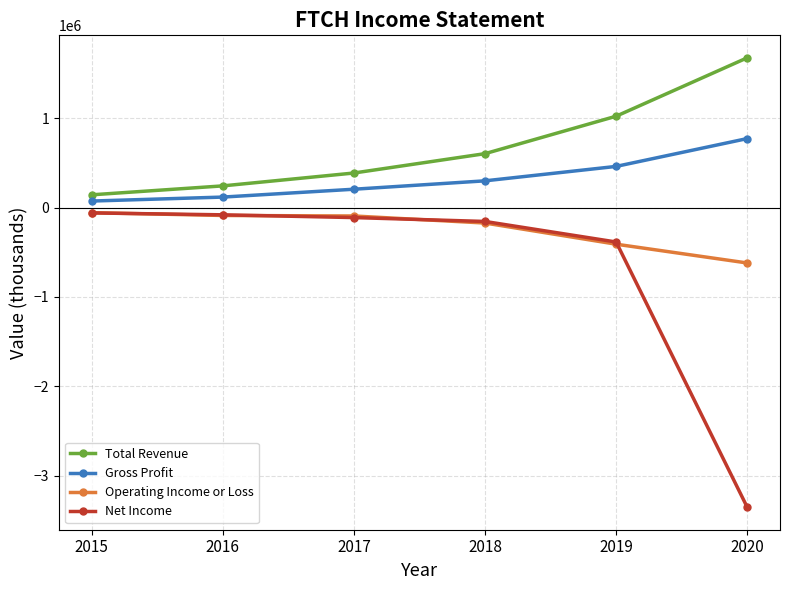

Is it true that Gross Profit equals 780704 at 2019?

False